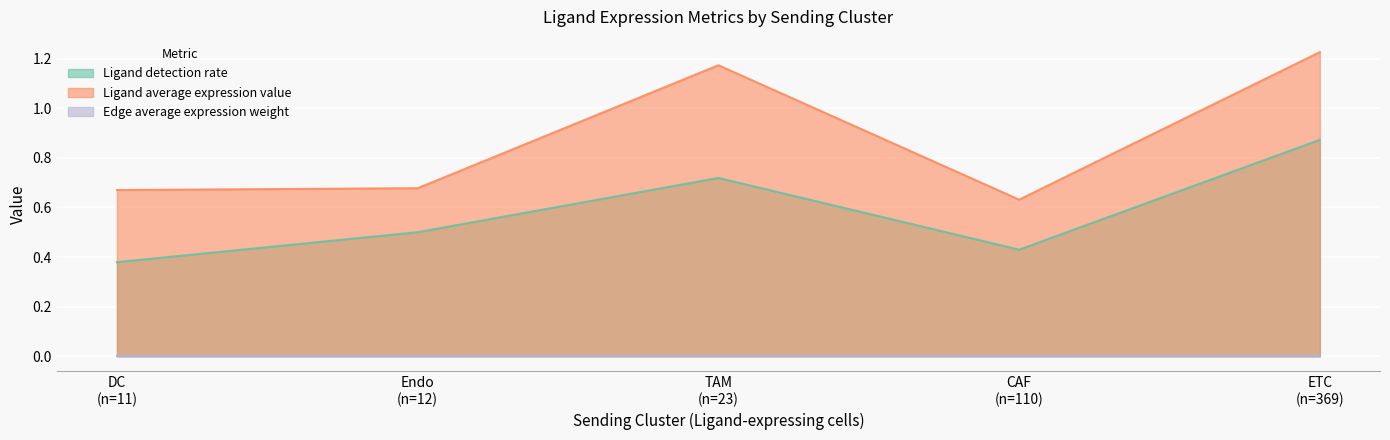

Which category has the highest value in the Edge average expression weight series?

ETC (n=369)